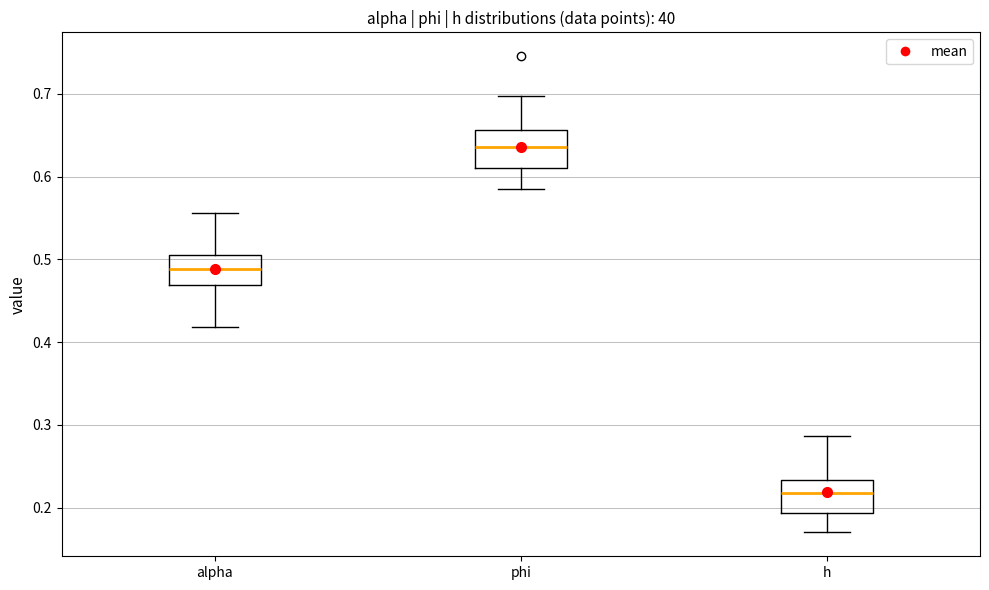

Where does the lower whisker of the box for h end on the y-axis? The values are not printed on the chart, so give them approximately, as read against the axis.

0.17